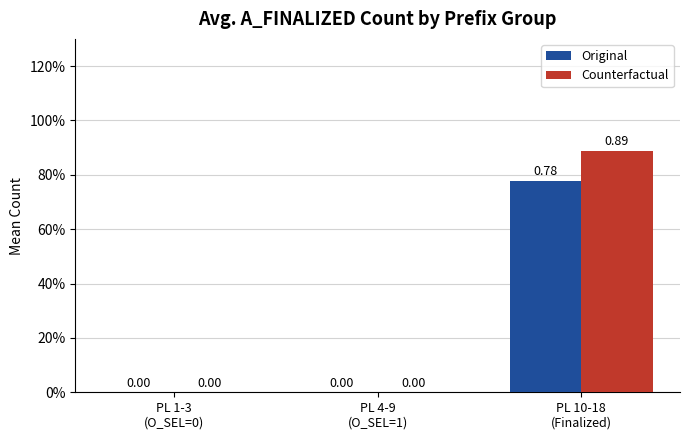

What are all the series names shown in the legend?

Original, Counterfactual